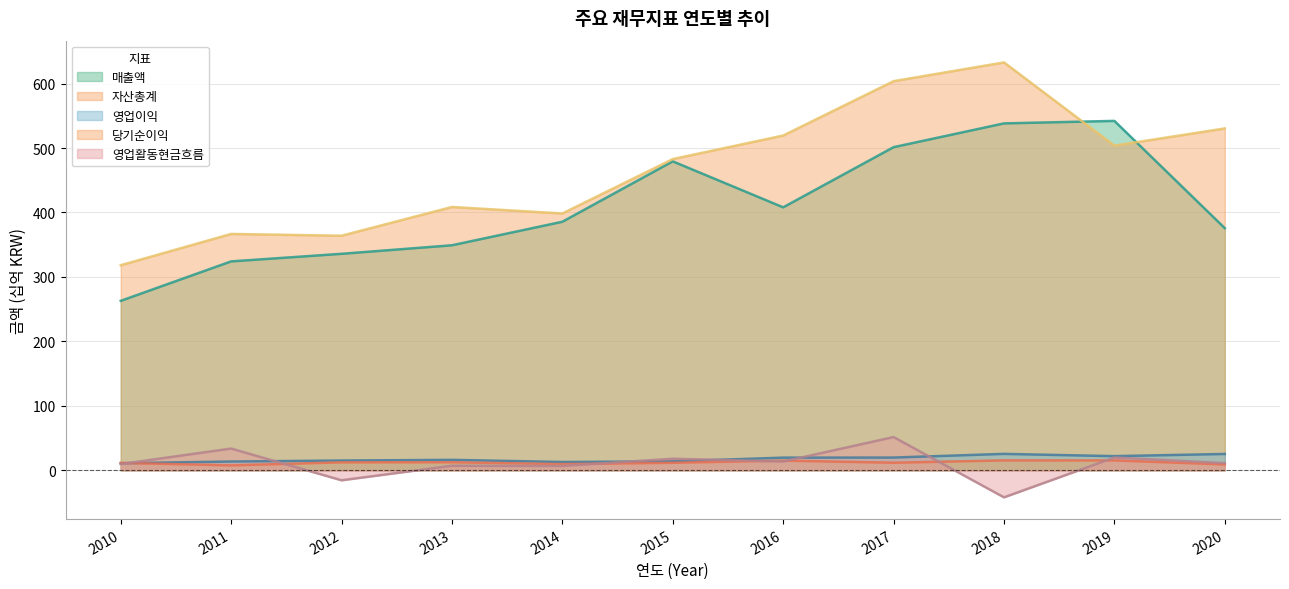

What is the difference between the maximum and second lowest values in the 영업활동현금흐름 series?

67.1